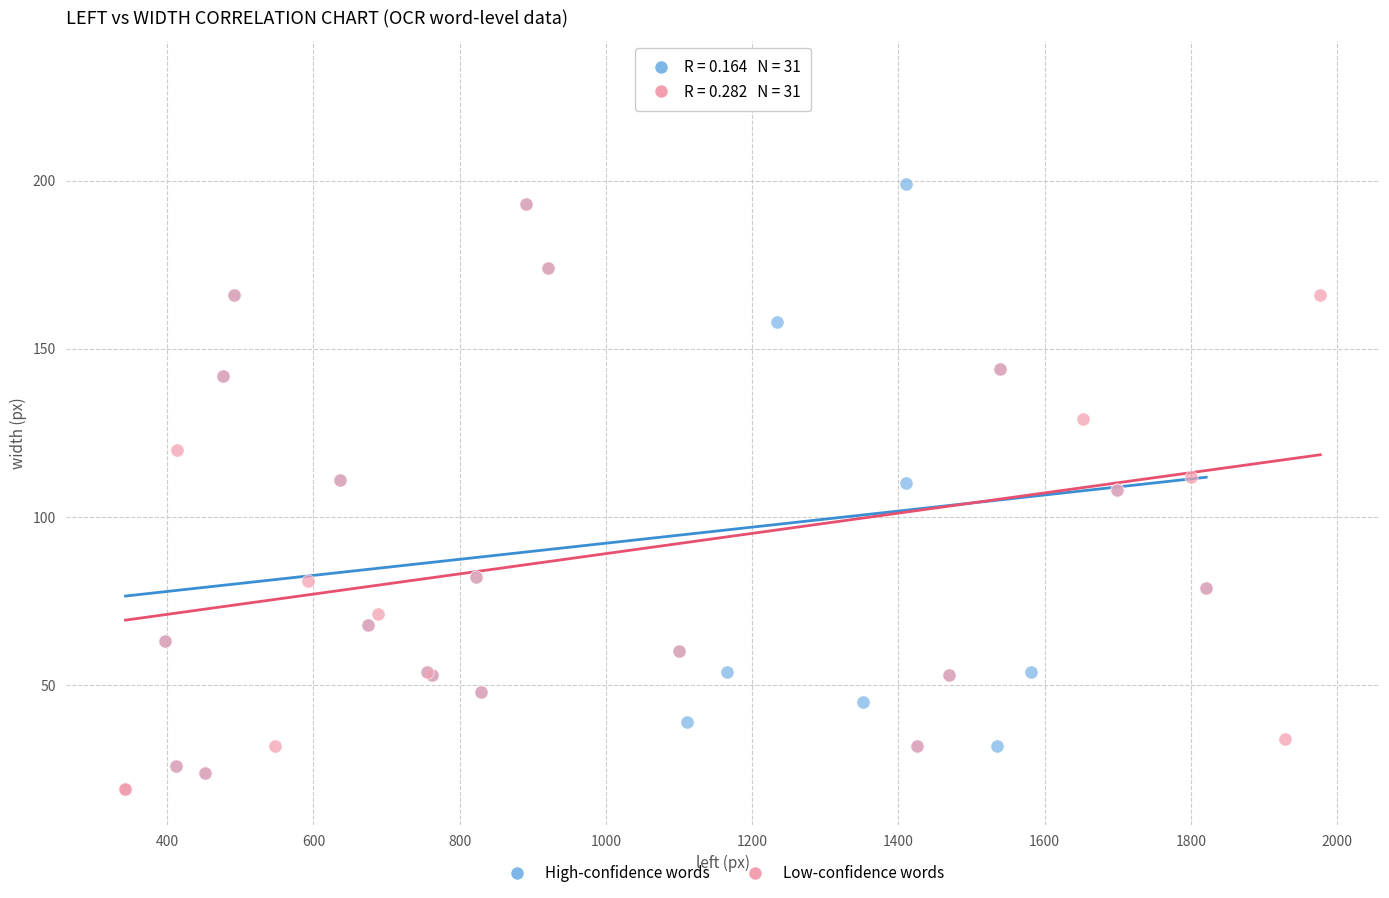

What are all the series names shown in the legend?

High-confidence words, Low-confidence words